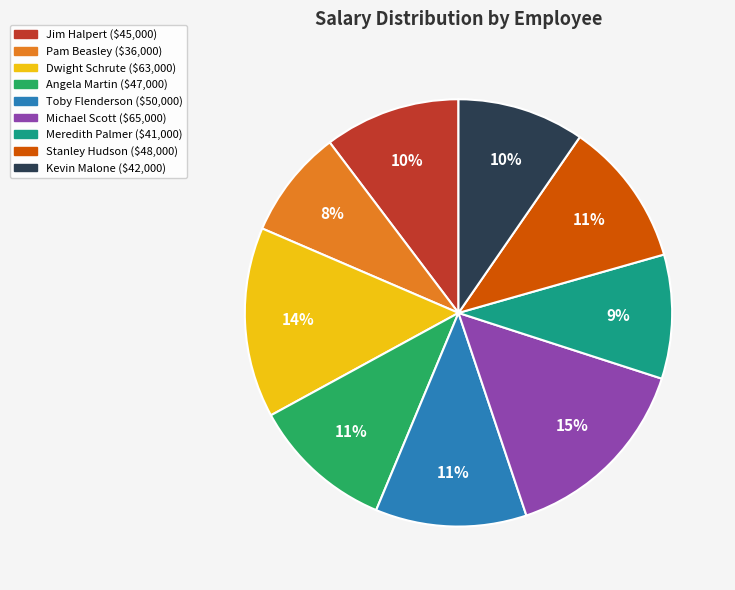

Is the sum of Jim Halpert and Dwight Schrute greater than half?

No